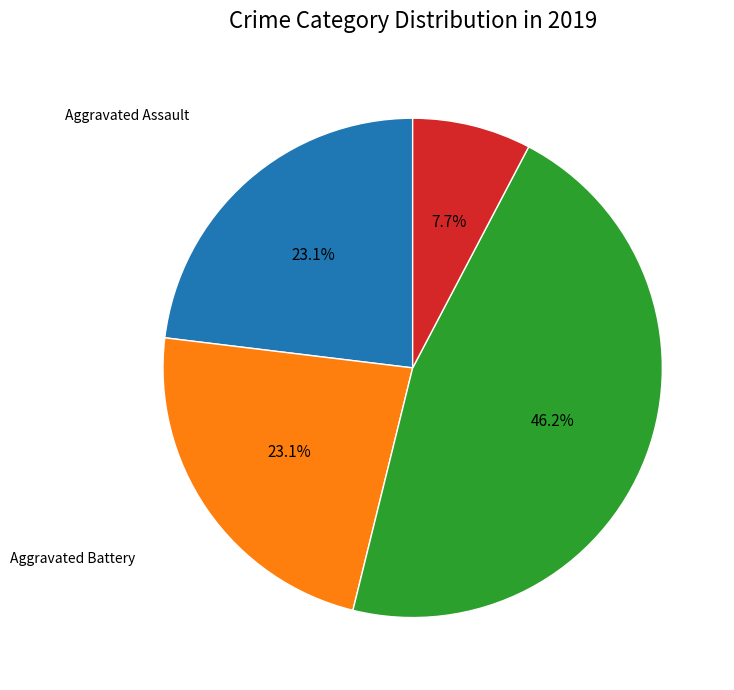

Is there a majority slice in this chart?

No